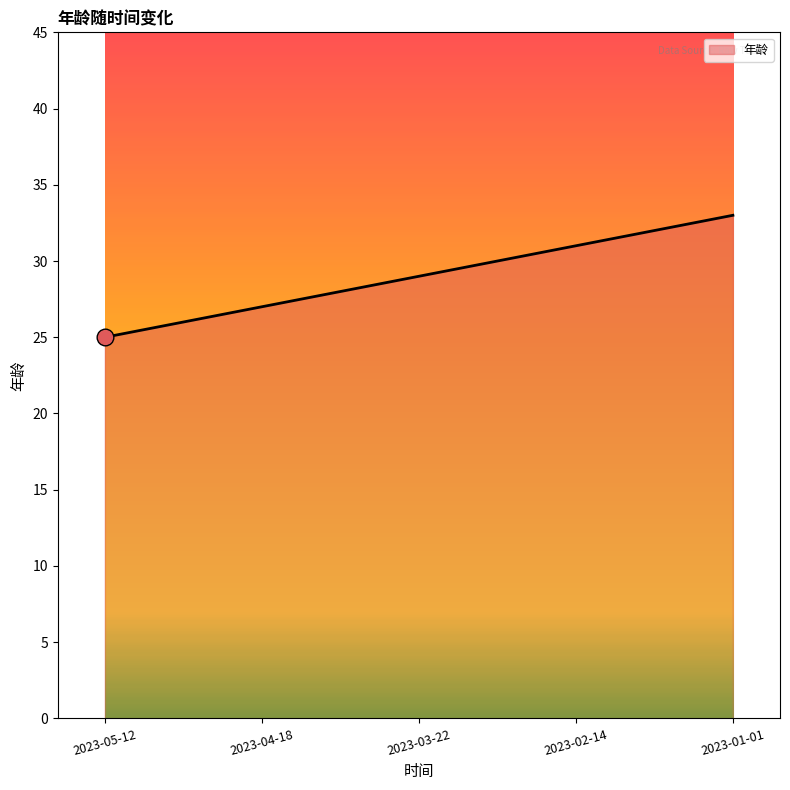

Count the number of categories in the chart.

5